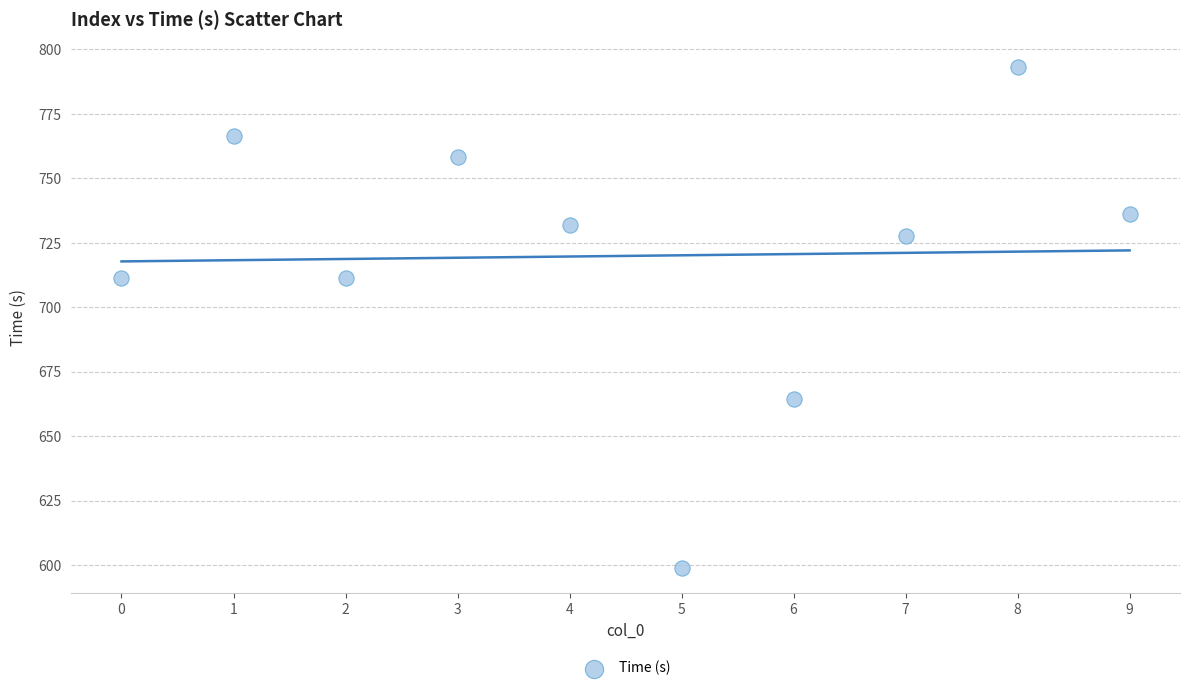

What is the average Y value?

719.9